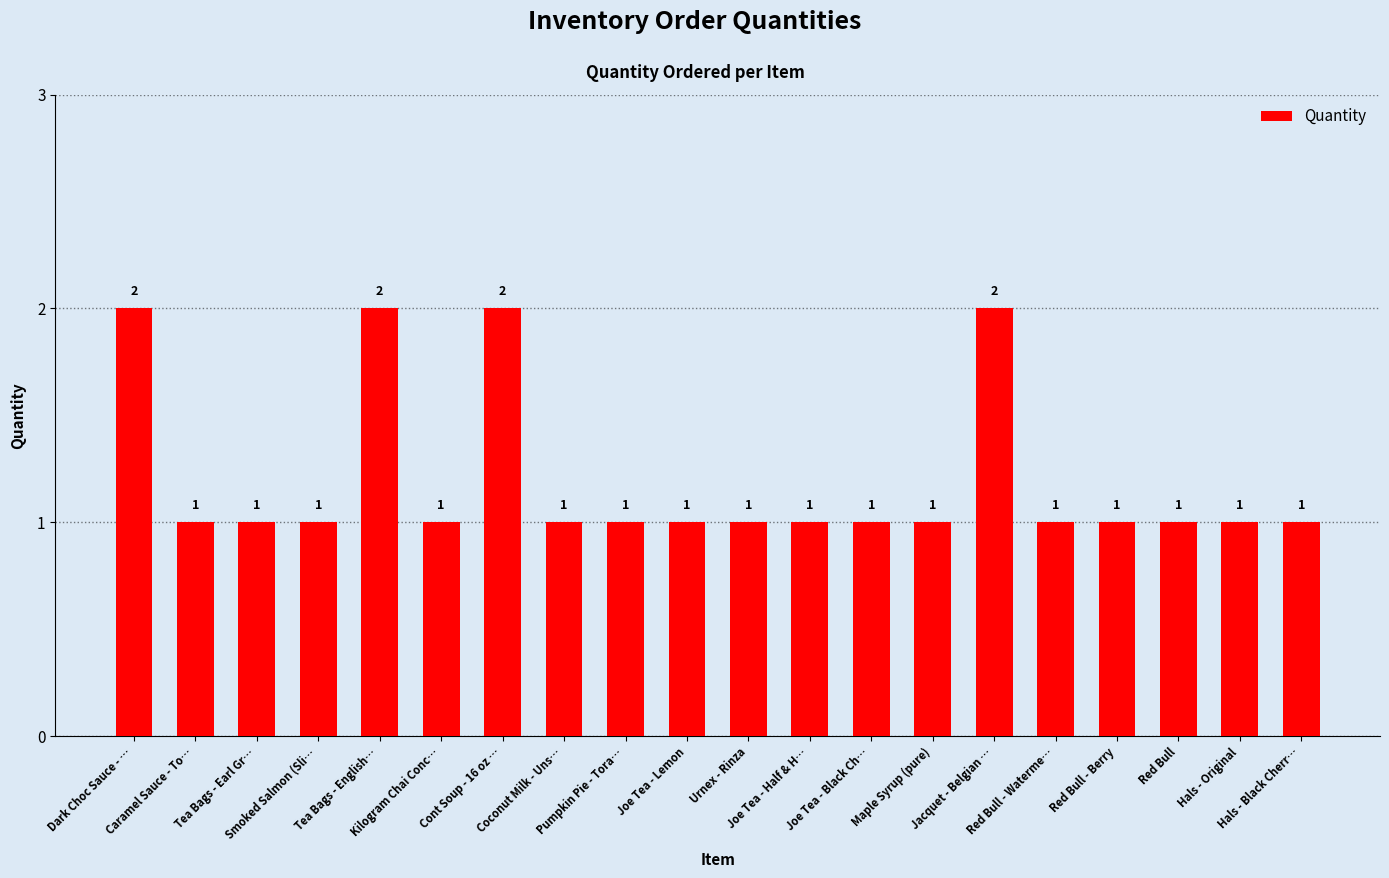

How many values are between 1 and 2?

20